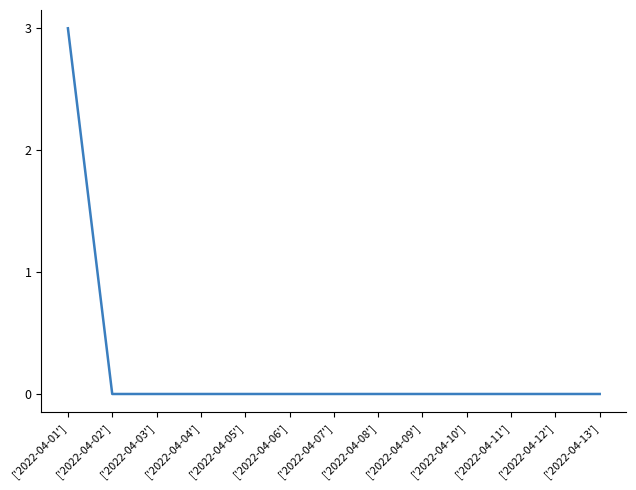

True or false: the data shows 1 at ['2022-04-12'].

False